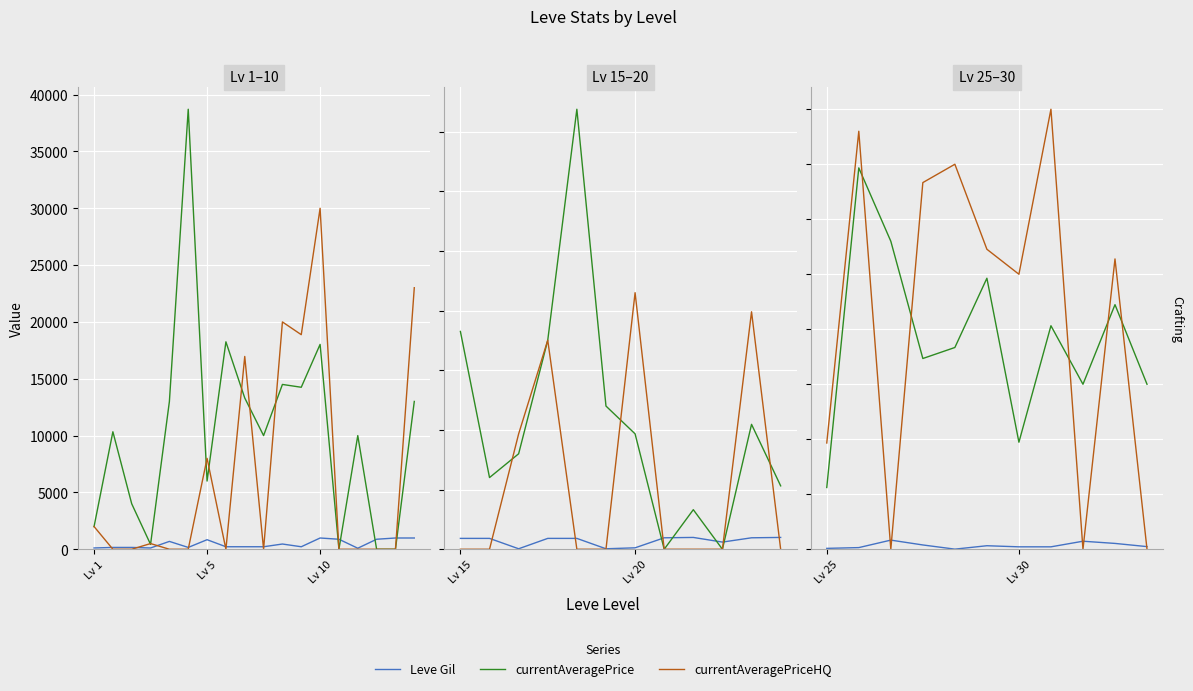

What is the label of the 4th point from the left?

3